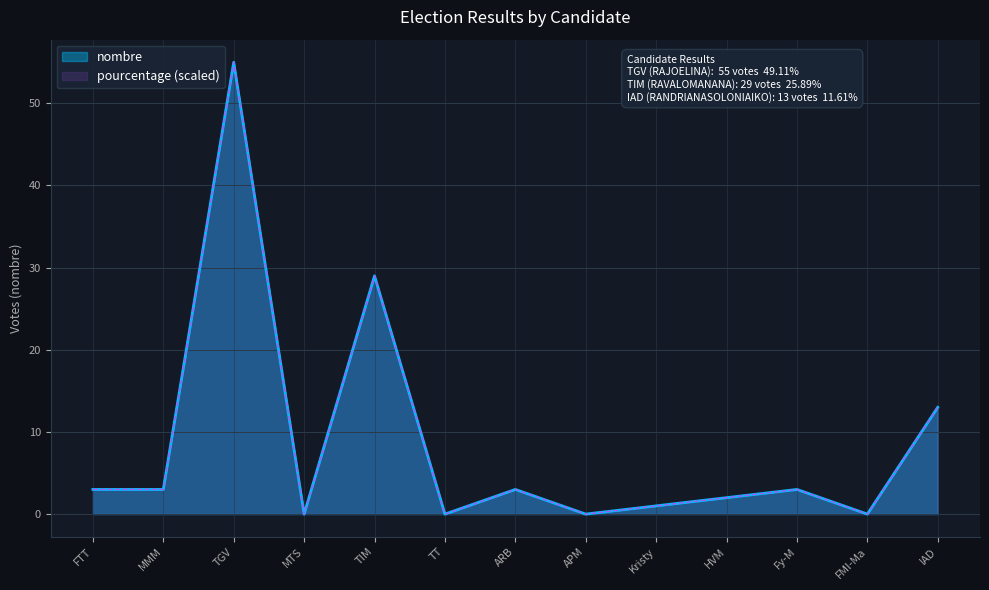

The pourcentage (scaled) series shows 3.0 at ARB. True or false?

True